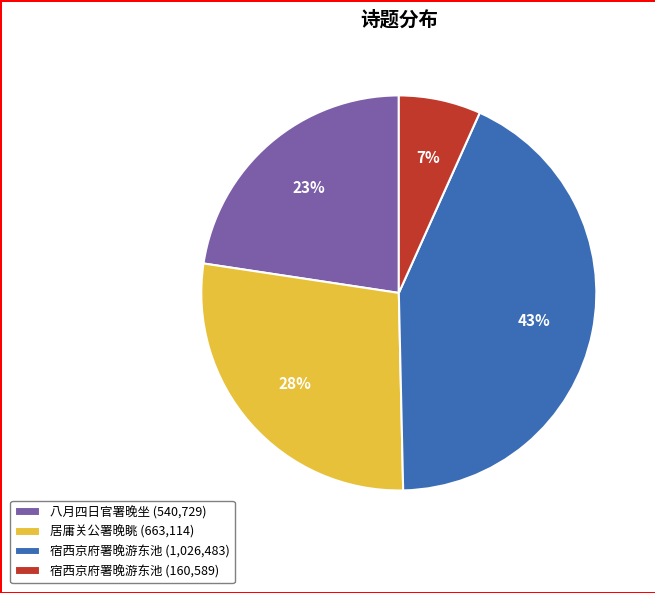

How many slices are in this pie chart?

4